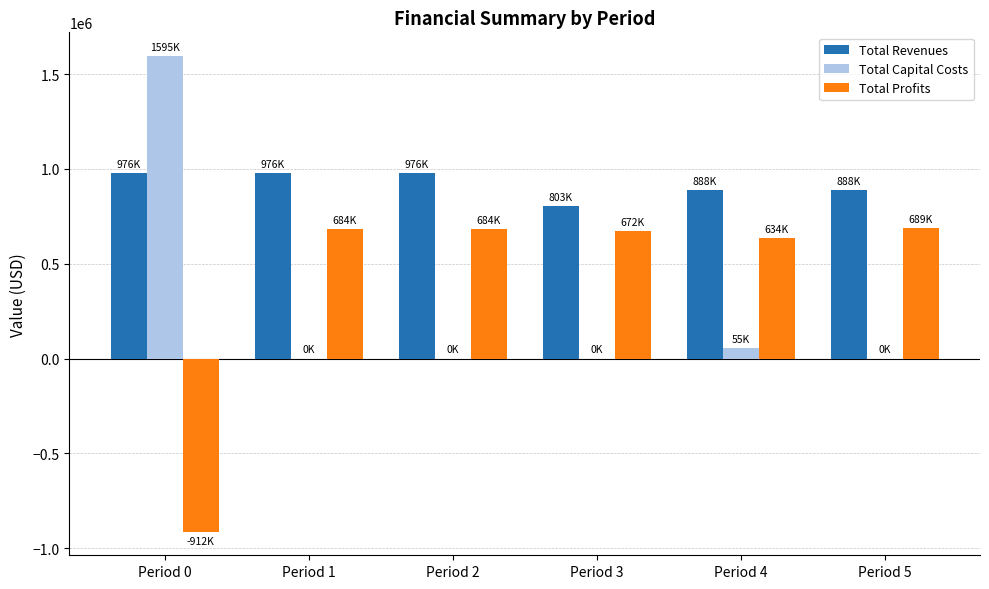

What is the sum of all Total Capital Costs values?

1650287.0